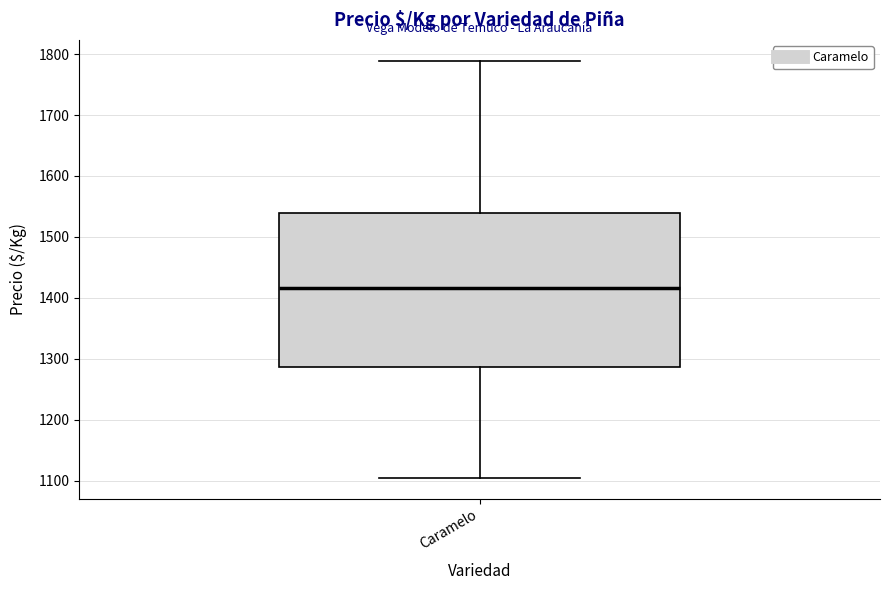

Transcribe this box plot: give where the median line is, the range the box spans, and where the two whiskers end, as read against the y-axis. The values are not printed on the chart, so give them approximately, as read against the axis.

median 1420, box 1290 to 1540, whiskers 1110 to 1790